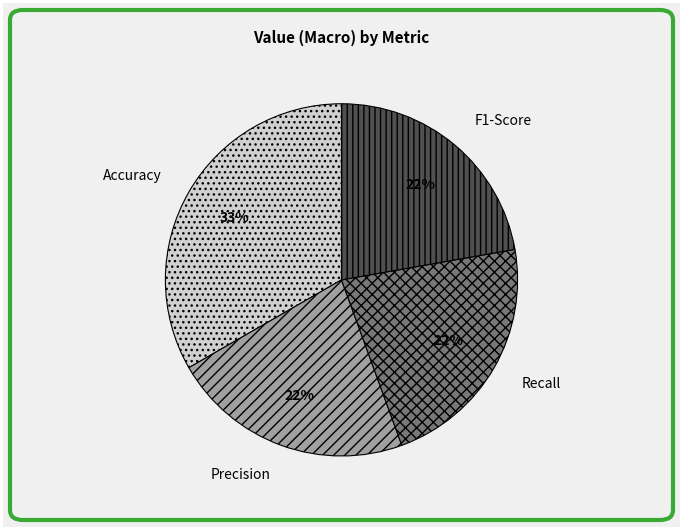

To the nearest percent, what is the combined percentage of Precision and Accuracy?

56%